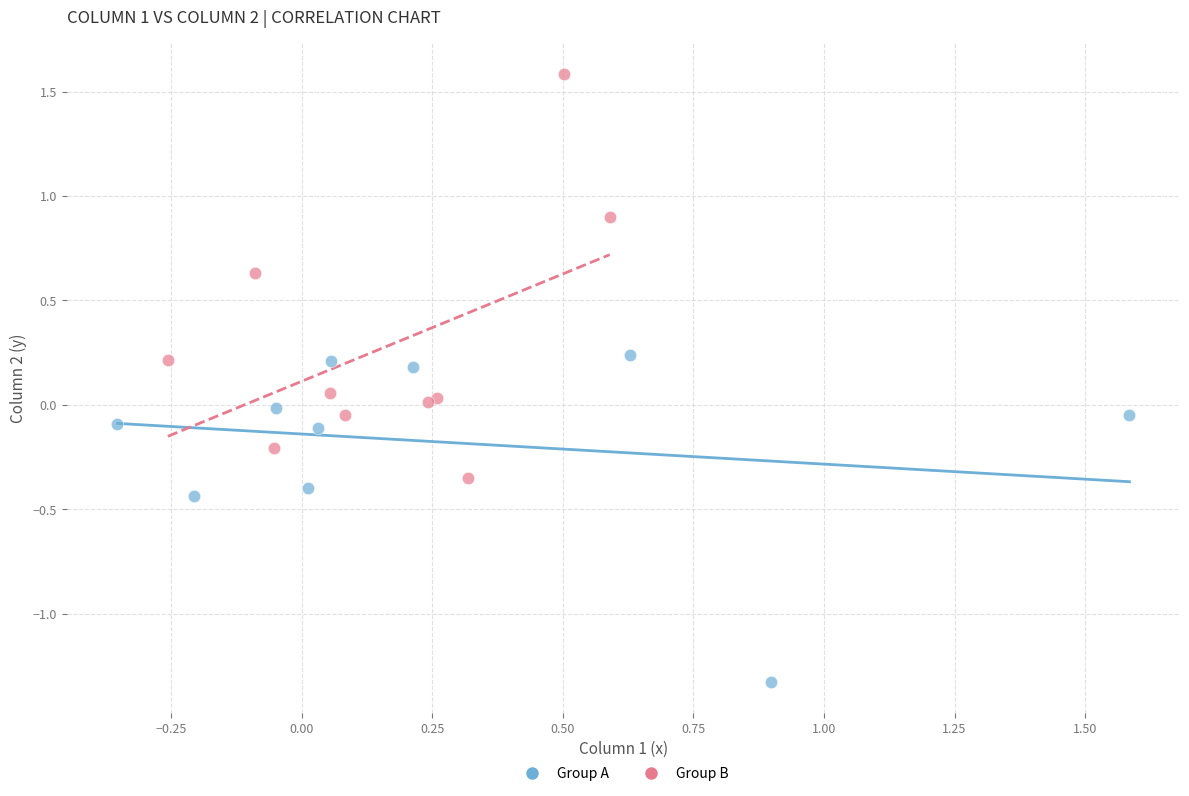

Which series contains the lowest Y value?

Group A